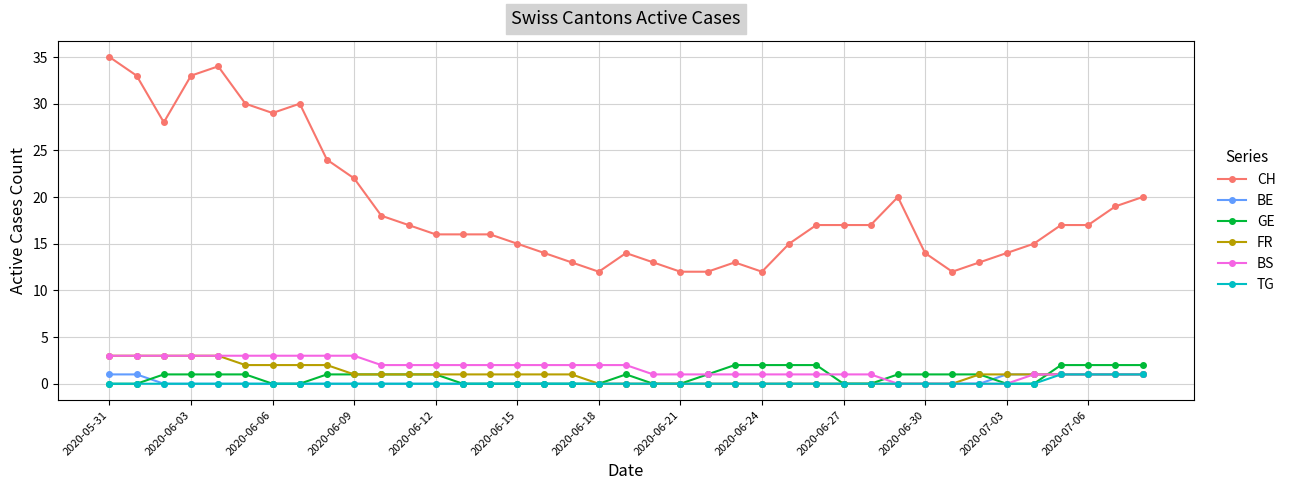

Which series has the largest total across all categories?

CH